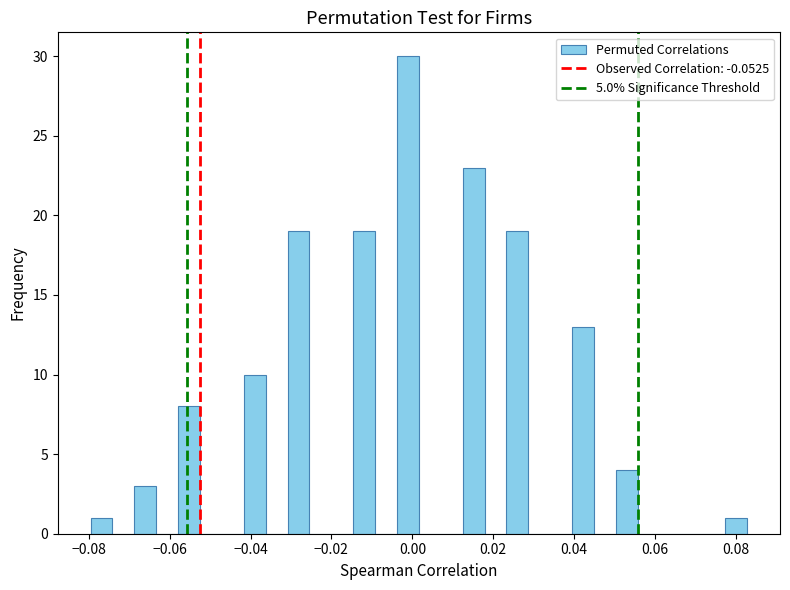

Read against the x-axis, roughly where is the centre of the tallest bar?

-0.002